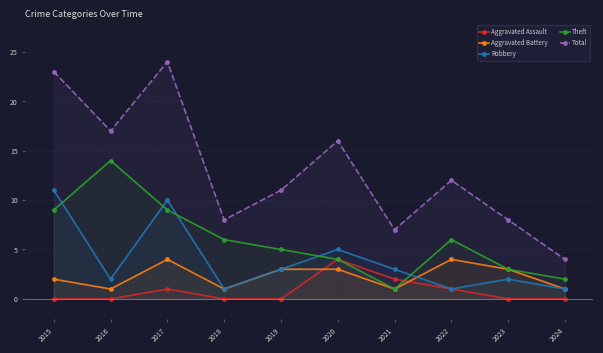

List the series in order of their peak value, lowest first.

Aggravated Assault, Aggravated Battery, Robbery, Theft, Total